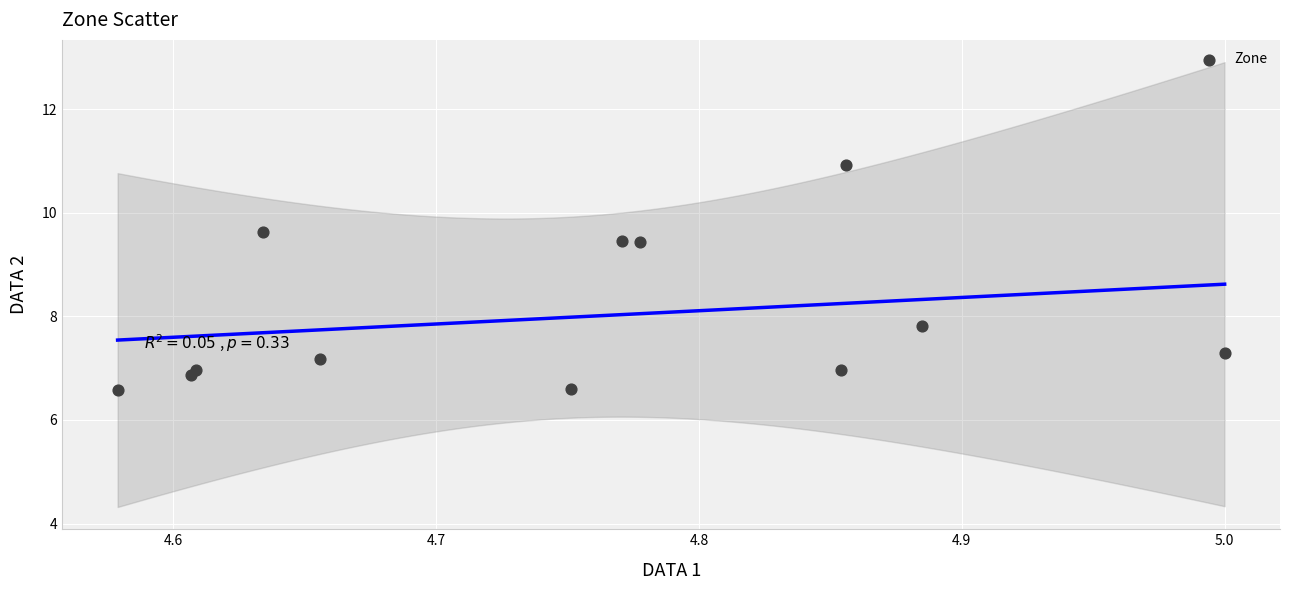

What Y value in the scatter plot is closest to 8?

7.8